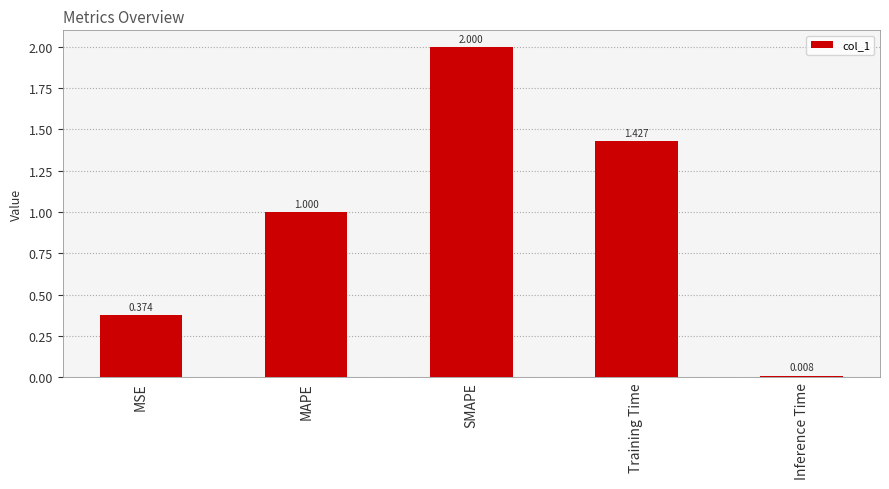

What is the difference between the maximum and second lowest values?

1.6